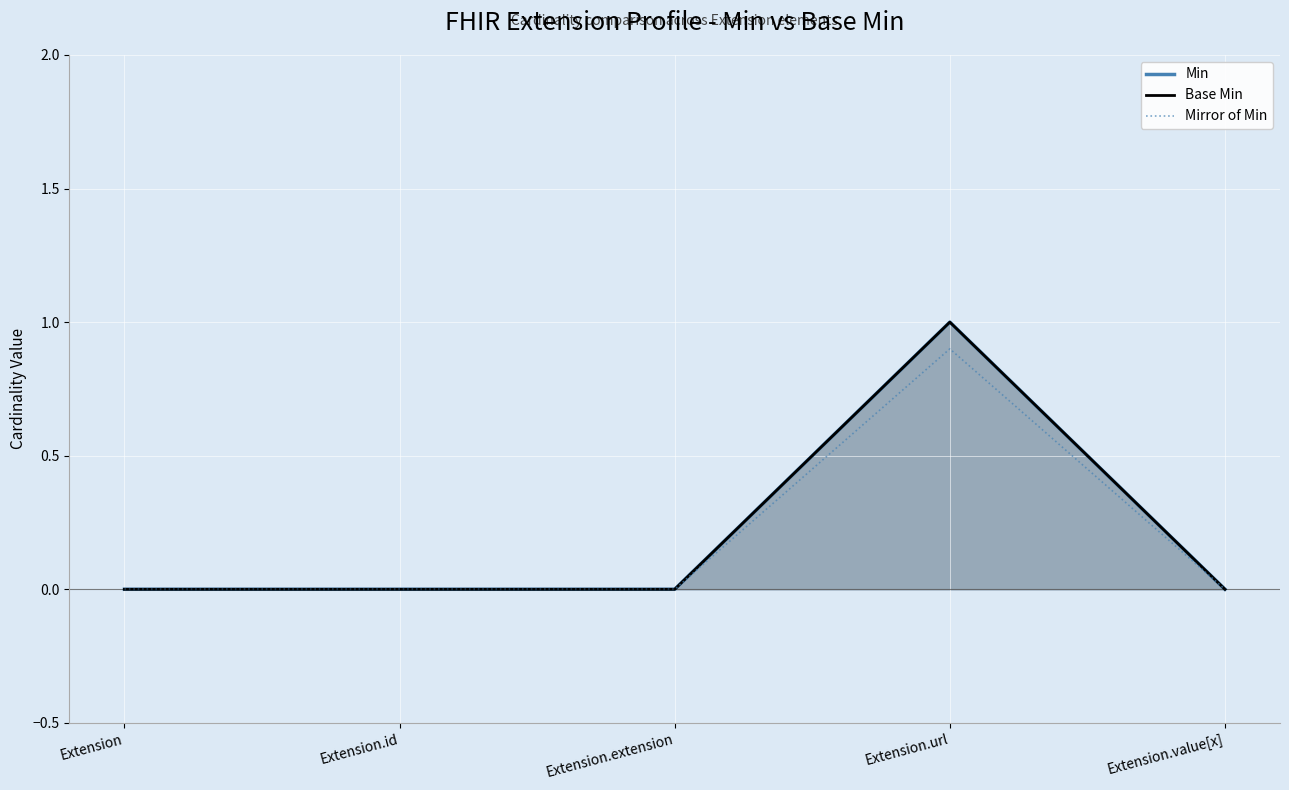

Reading right to left, what are all the values shown in this chart?

Min: 0.0	1.0	0.0	0.0	0.0
Base Min: 0.0	1.0	0.0	0.0	0.0
Mirror of Min: 0.0	0.9	0.0	0.0	0.0